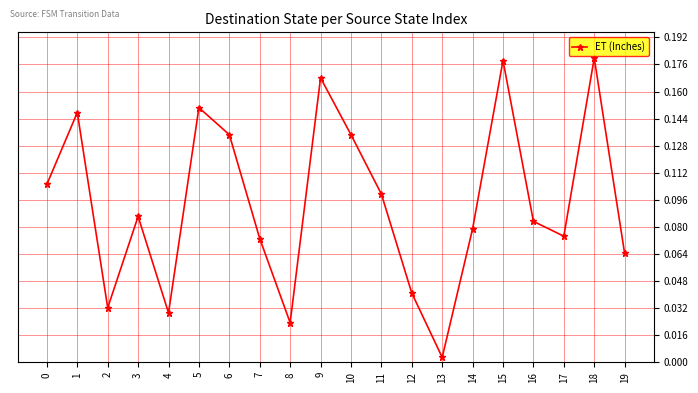

At which category does the chart reach its minimum across all series?

13